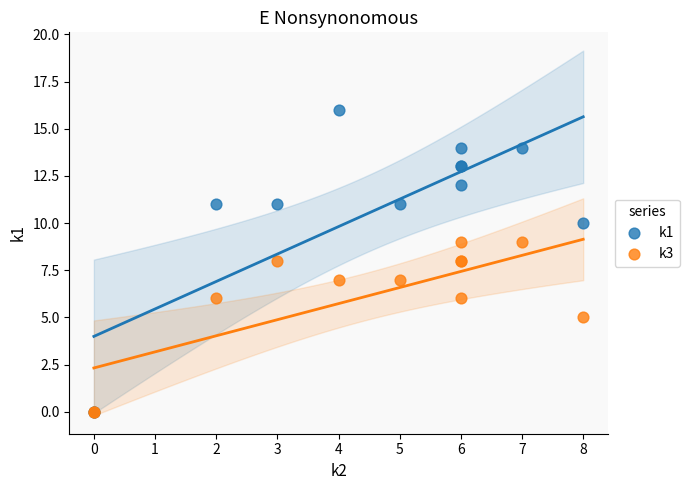

In the k3 series, what Y value is closest to 4?

5